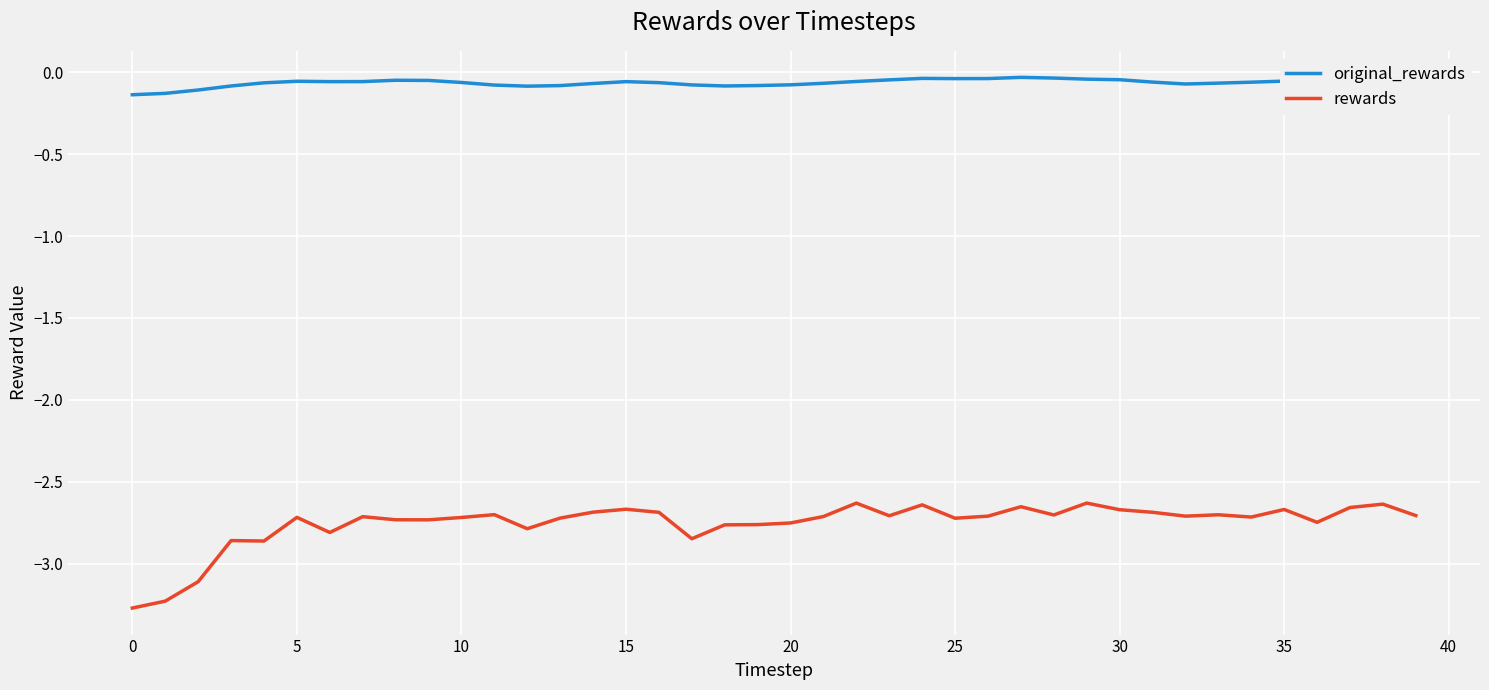

Rank the series by their maximum value, from highest to lowest.

original_rewards, rewards